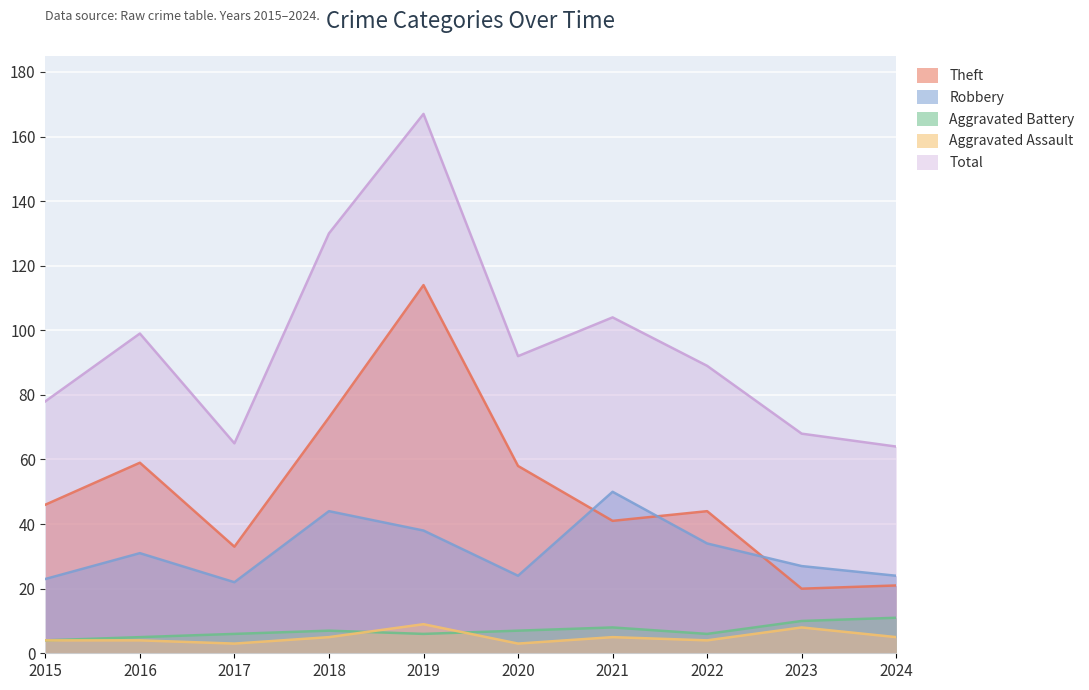

Rank the series at 2017 from lowest to highest value.

Aggravated Assault, Aggravated Battery, Robbery, Theft, Total